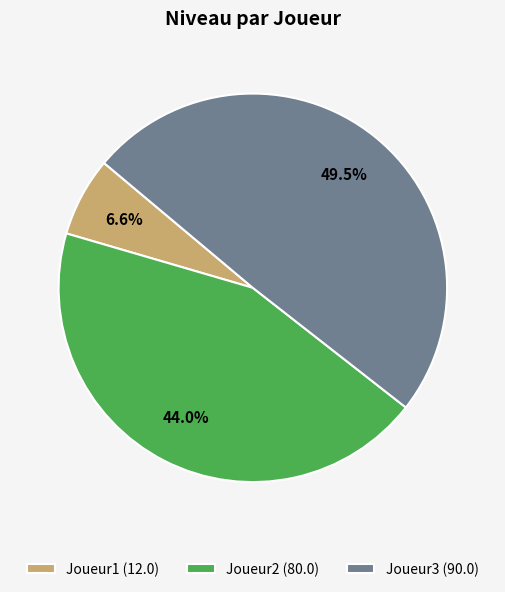

True or false: Joueur1 accounts for 21% of the total.

False